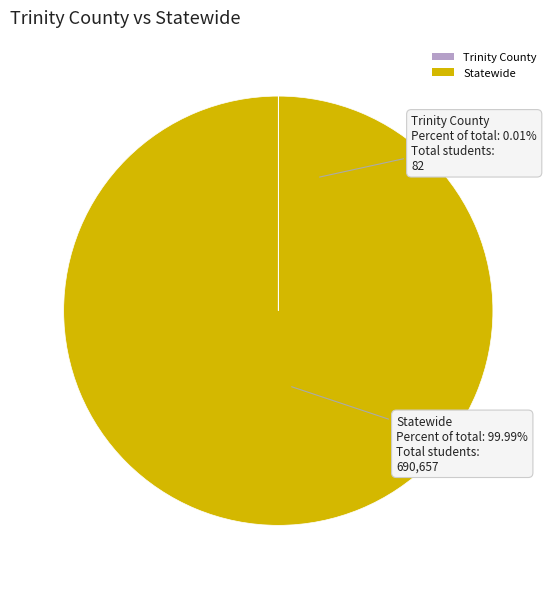

Rank the categories by value from highest to lowest.

Statewide, Trinity County